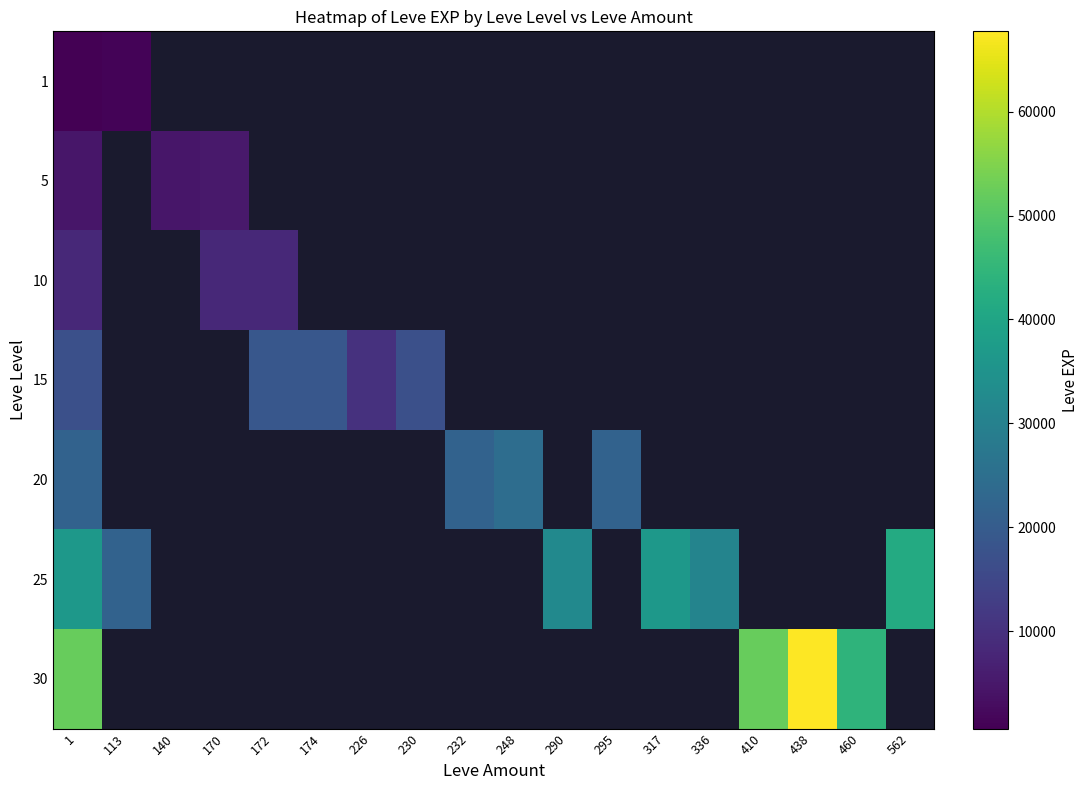

How many categories are shown in the chart?

18